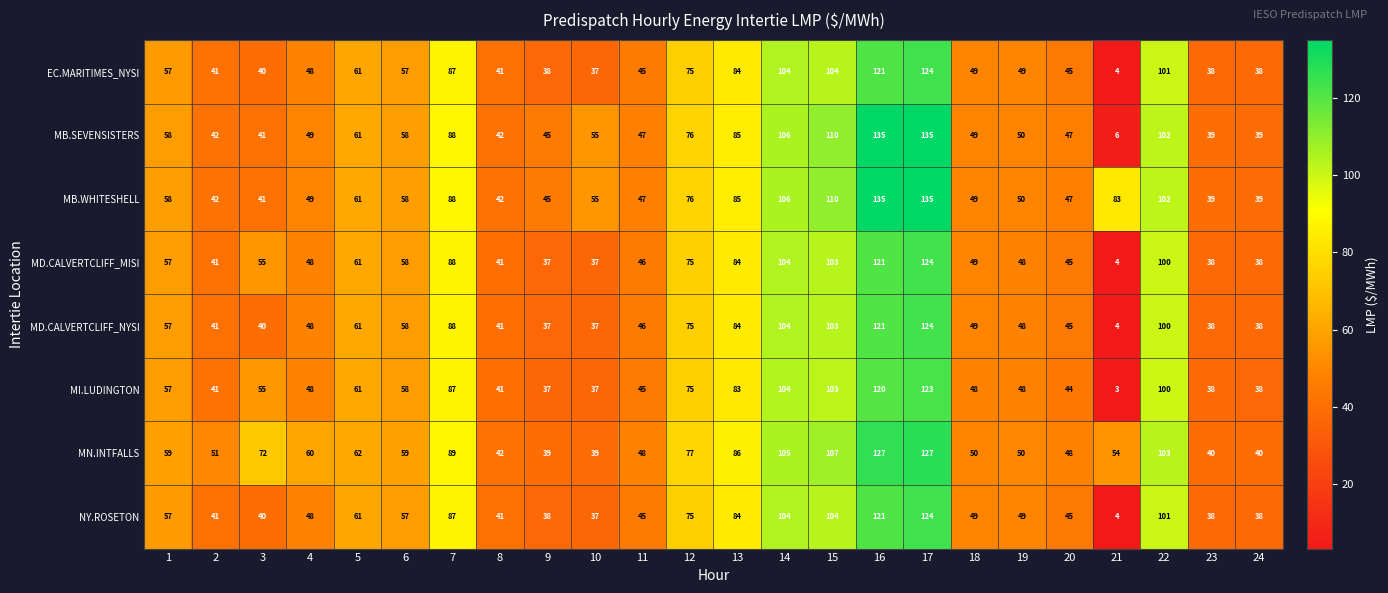

What is the difference between the highest and lowest values at 11?

3